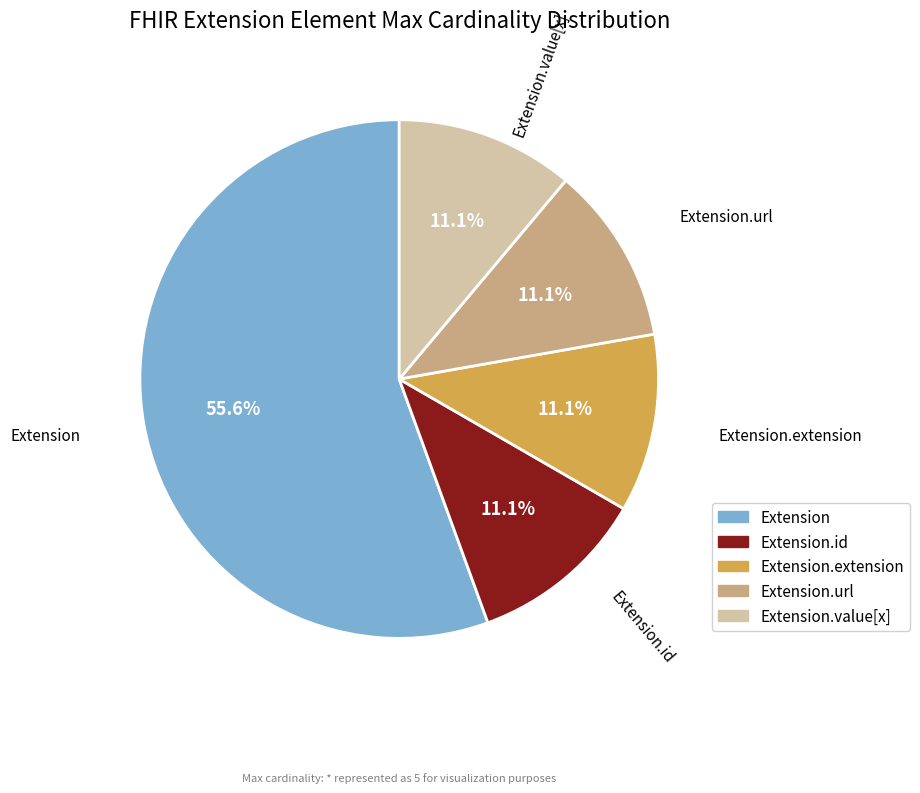

Is there any slice that represents more than half of the pie?

Yes